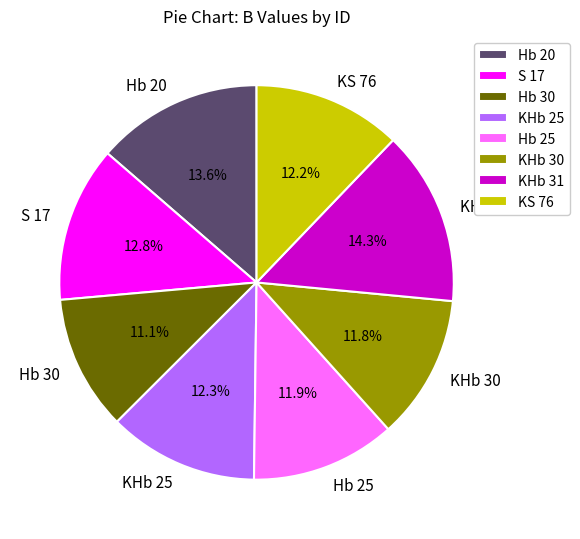

To the nearest percent, what is the difference between the largest and smallest slice percentages?

3%